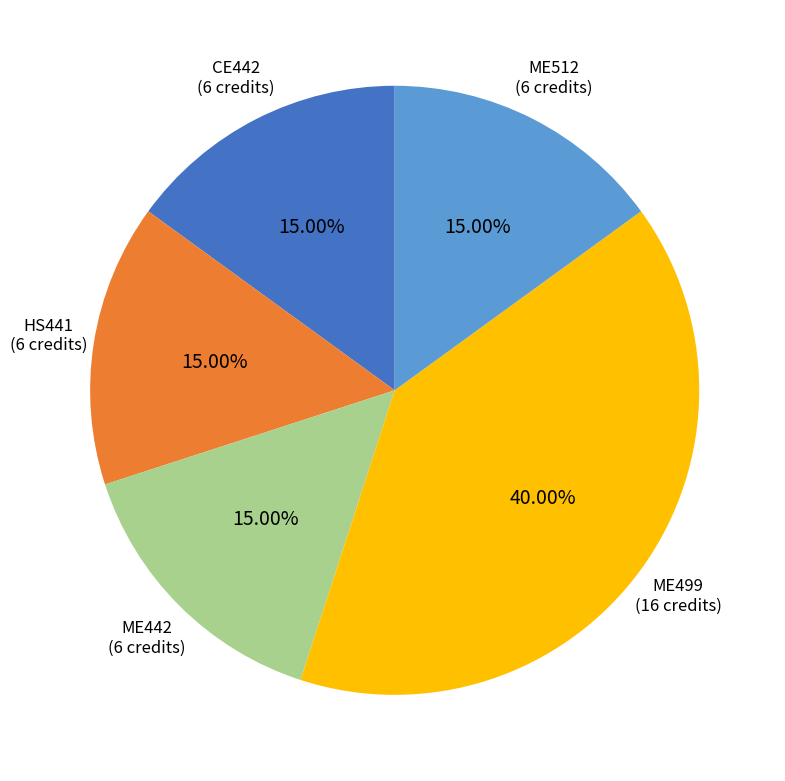

How many slices are in this pie chart?

5